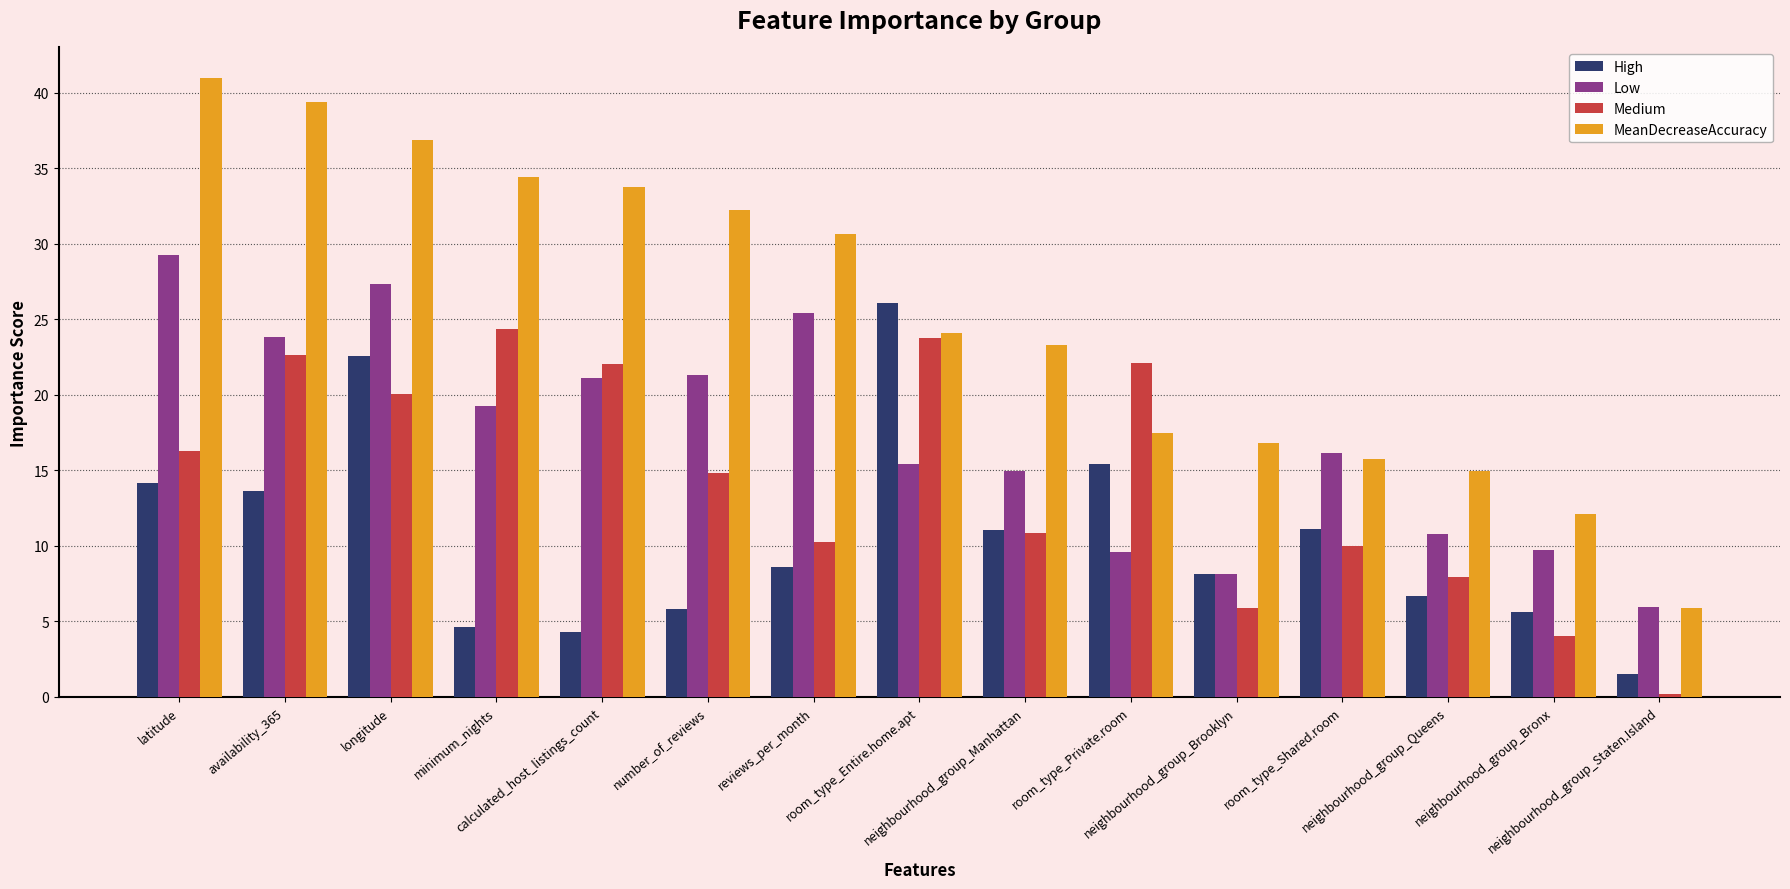

Which series has the largest range (max minus min)?

MeanDecreaseAccuracy